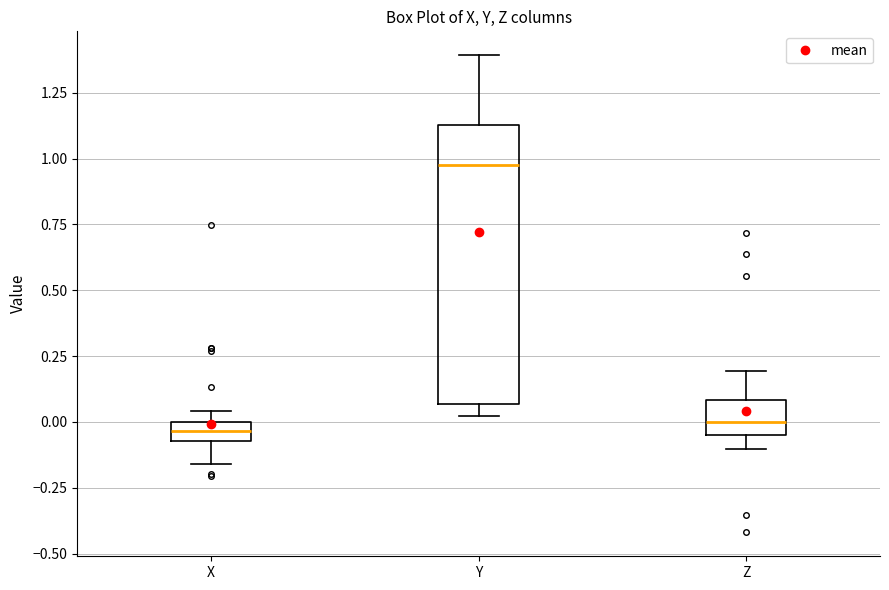

Comparing the boxes themselves (not the whiskers), which one is the tallest?

Y